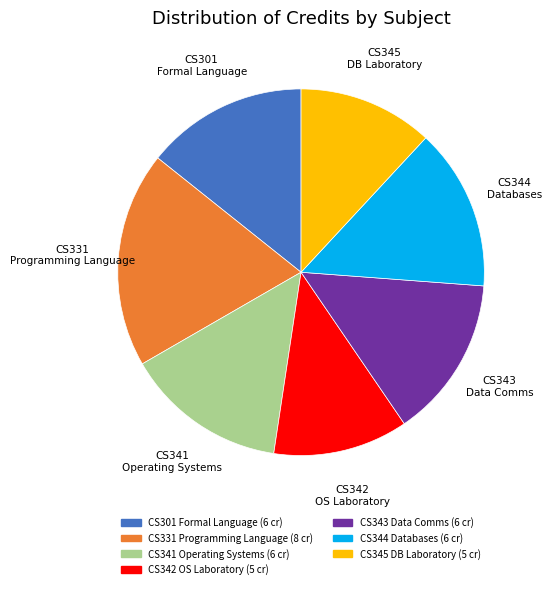

Does any single category account for the majority?

No